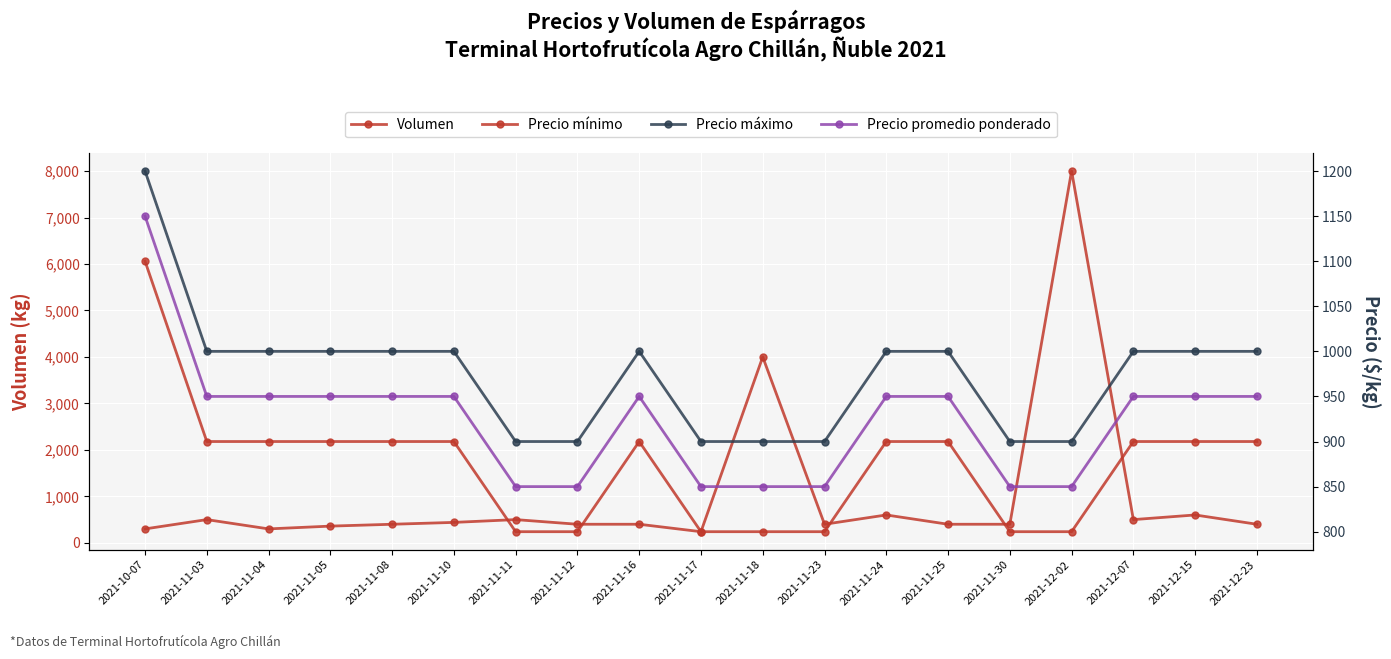

Which category has the lowest value in the Precio máximo series?

2021-11-11